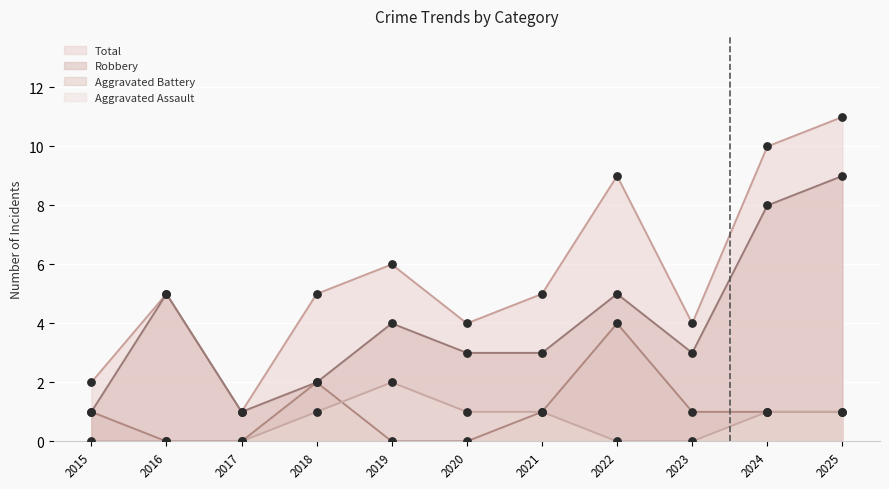

Which series has the largest Y range (max minus min)?

Total